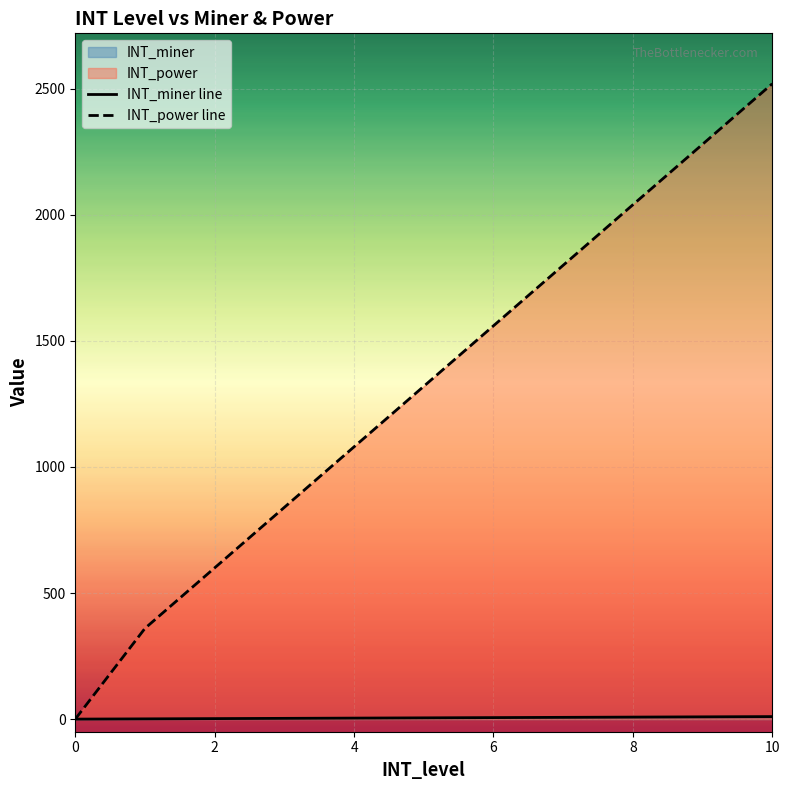

What is the sum of the INT_miner values at 9 and 4?

13